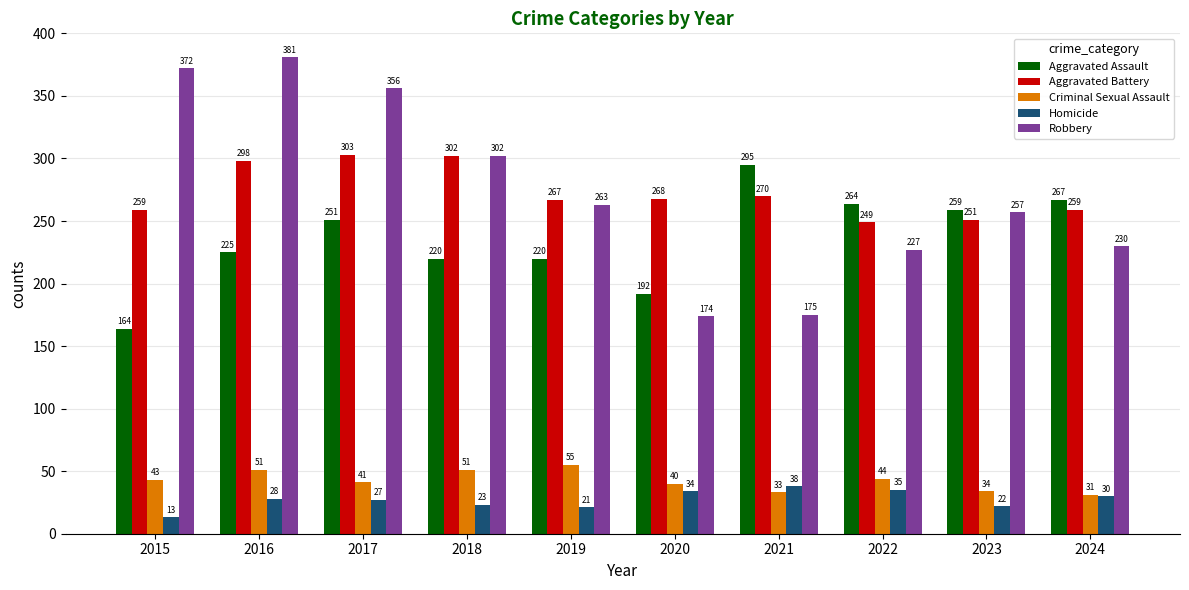

What is the sum of all Robbery values?

2737